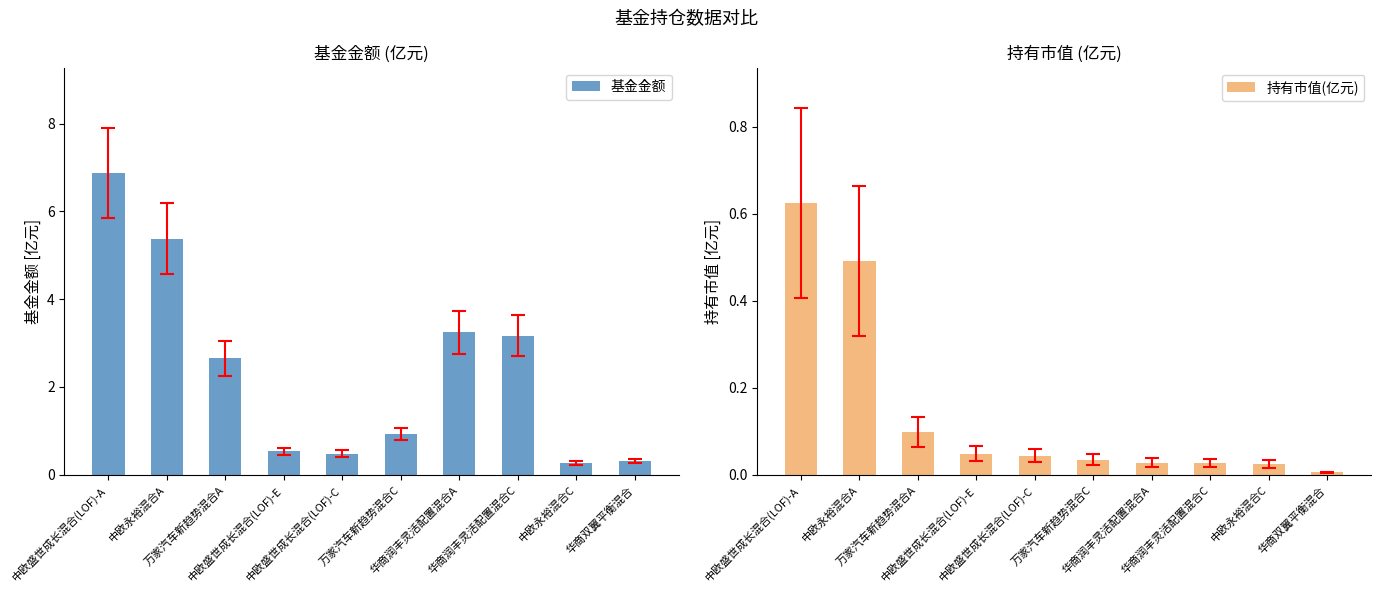

At which category does the chart reach its minimum across all series?

华商双翼平衡混合